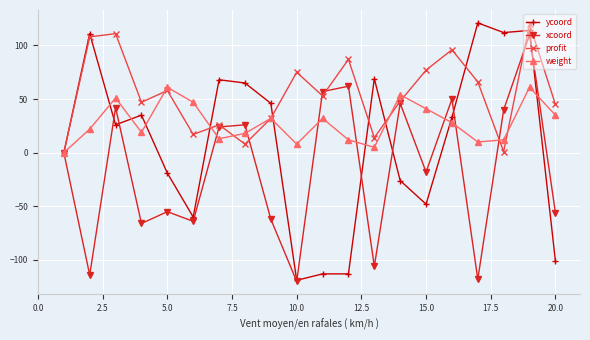

True or false: ycoord has more than 1 interior local peaks.

True